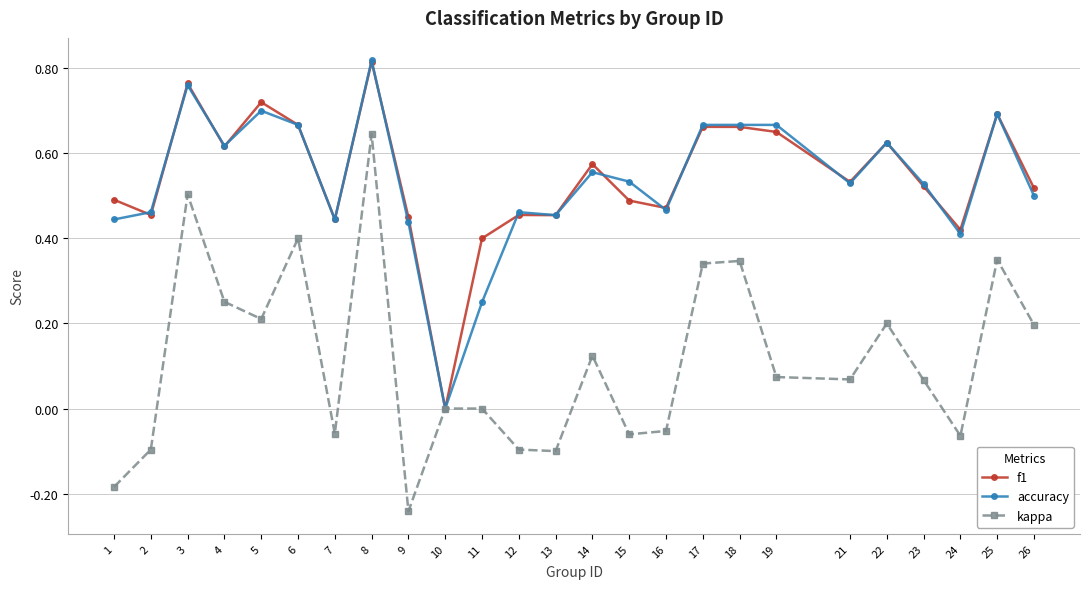

Rank the series at 11 from highest to lowest value.

f1, accuracy, kappa